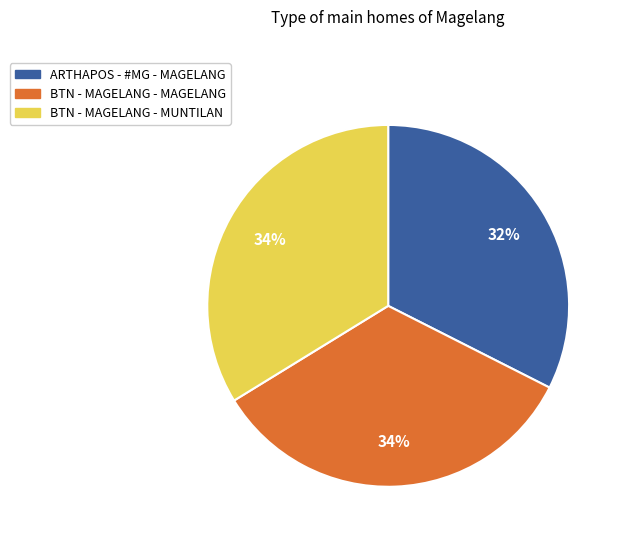

To the nearest percent, what is the average slice percentage?

33%